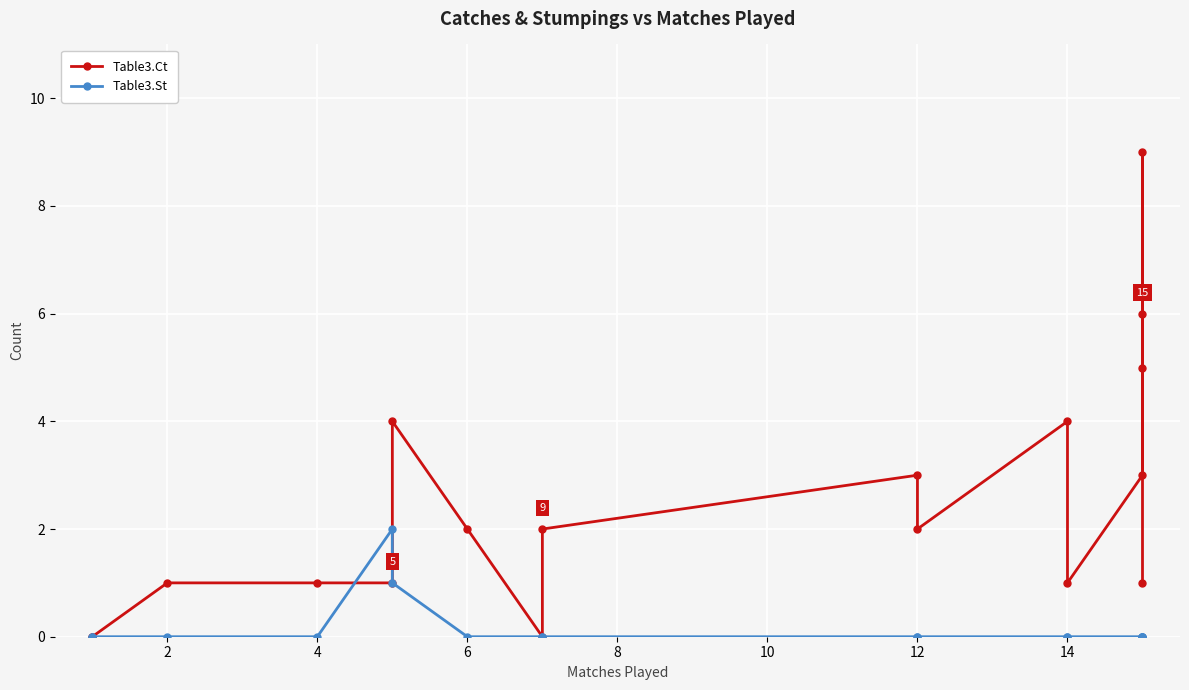

What is the spread (max minus min) of values at 2?

1